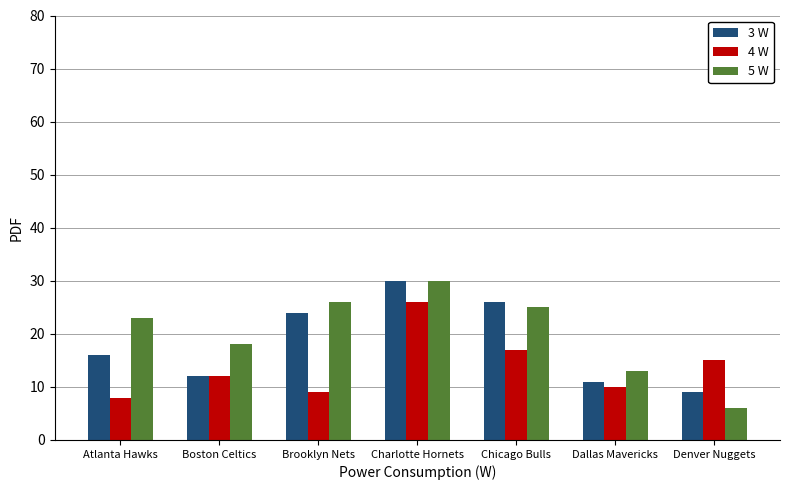

What is the approximate value of 5 W at Atlanta Hawks?

23